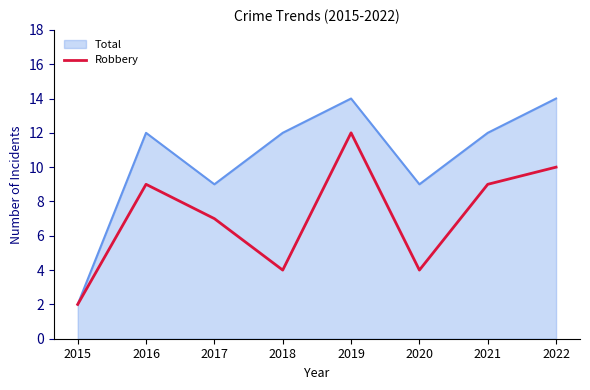

Reading left to right, transcribe all the data shown in this chart.

Total: 2015=2	2016=12	2017=9	2018=12	2019=14	2020=9	2021=12	2022=14
Robbery: 2015=2	2016=9	2017=7	2018=4	2019=12	2020=4	2021=9	2022=10